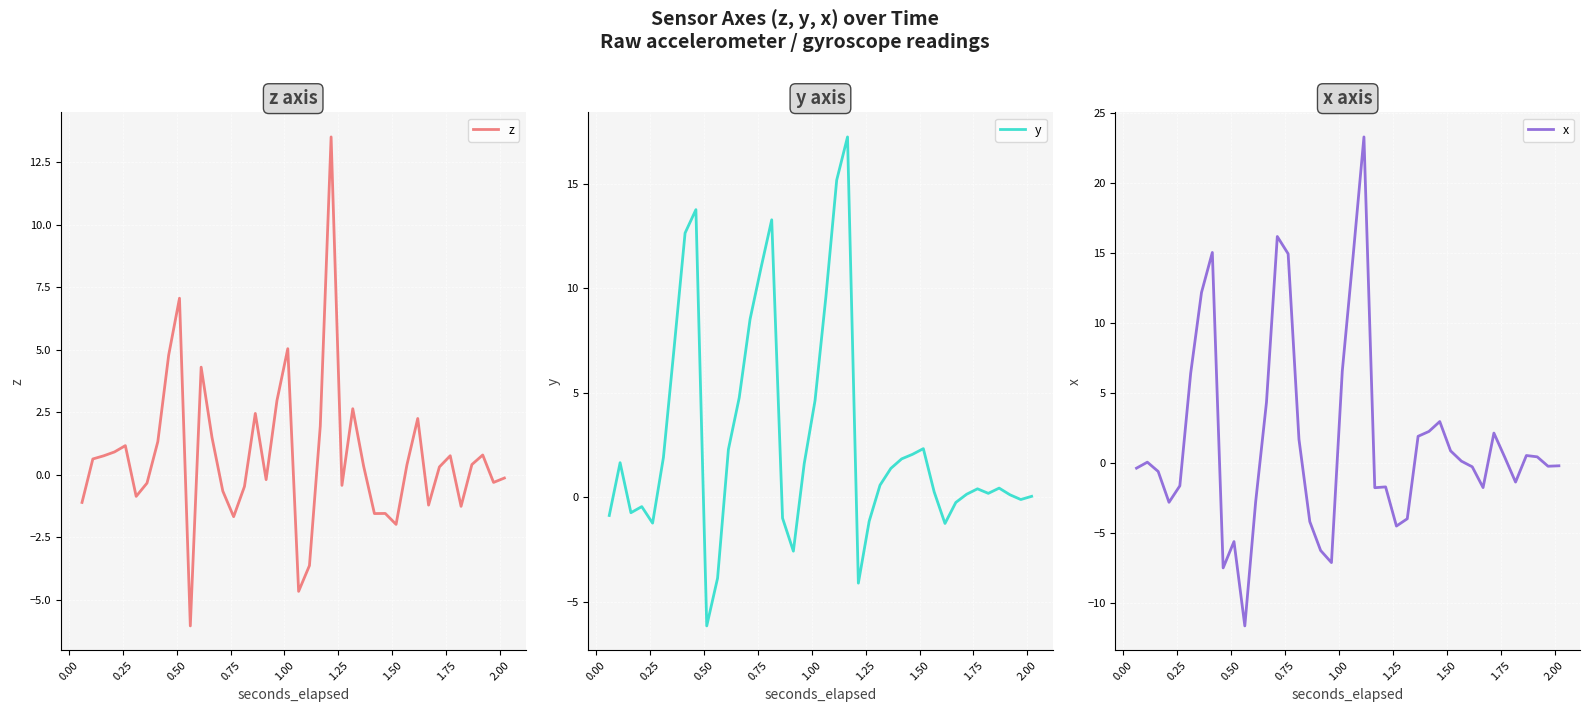

What is the lowest value of the z series?

-6.1